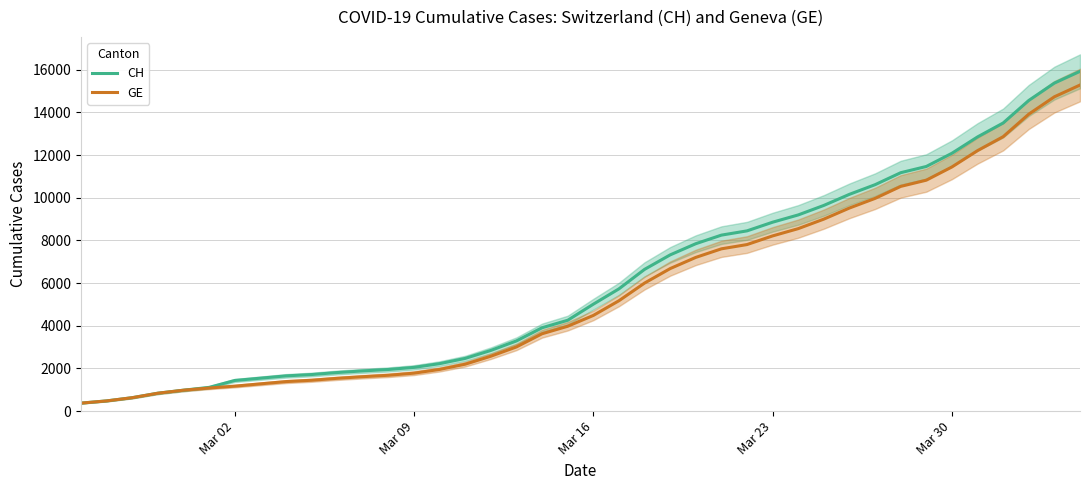

Reading left to right, extract all data points from this chart.

CH: 375	479	630	840	981	1113	1436	1544	1652	1715	1809	1885	1952	2051	2226	2472	2845	3291	3908	4259	5012	5731	6644	7323	7847	8249	8449	8855	9196	9642	10162	10613	11175	11467	12086	12852	13505	14561	15375	15926
GE: 375	479	630	840	981	1083	1171	1278	1384	1447	1538	1614	1681	1780	1955	2201	2574	3010	3627	3978	4485	5174	6002	6681	7205	7607	7807	8213	8554	9000	9520	9971	10533	10825	11444	12210	12863	13919	14733	15284